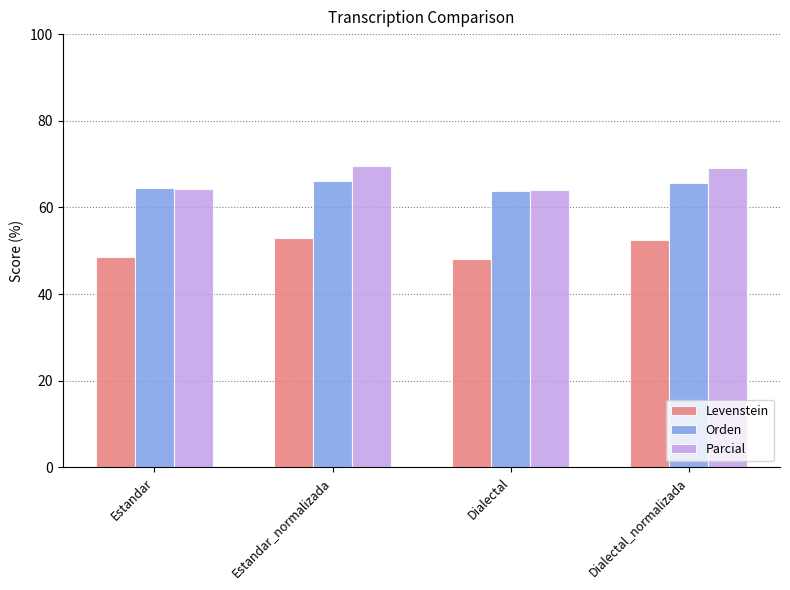

At how many categories does at least one series exceed 56?

4